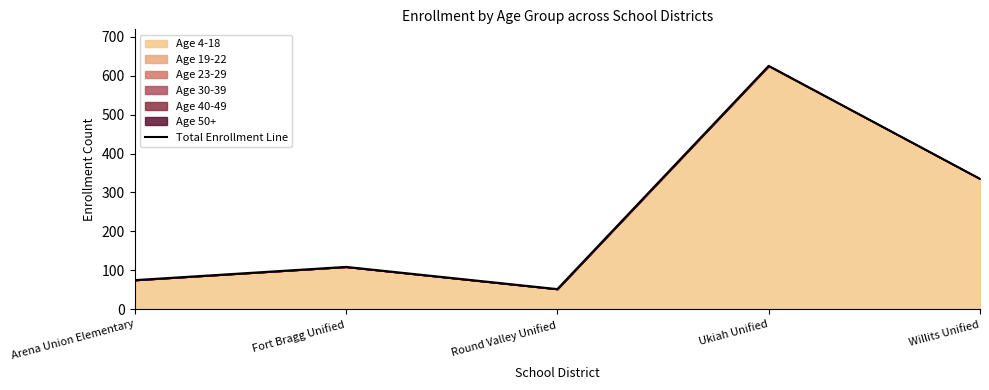

Reading right to left, list all the values displayed in this chart.

335	625	52	109	75